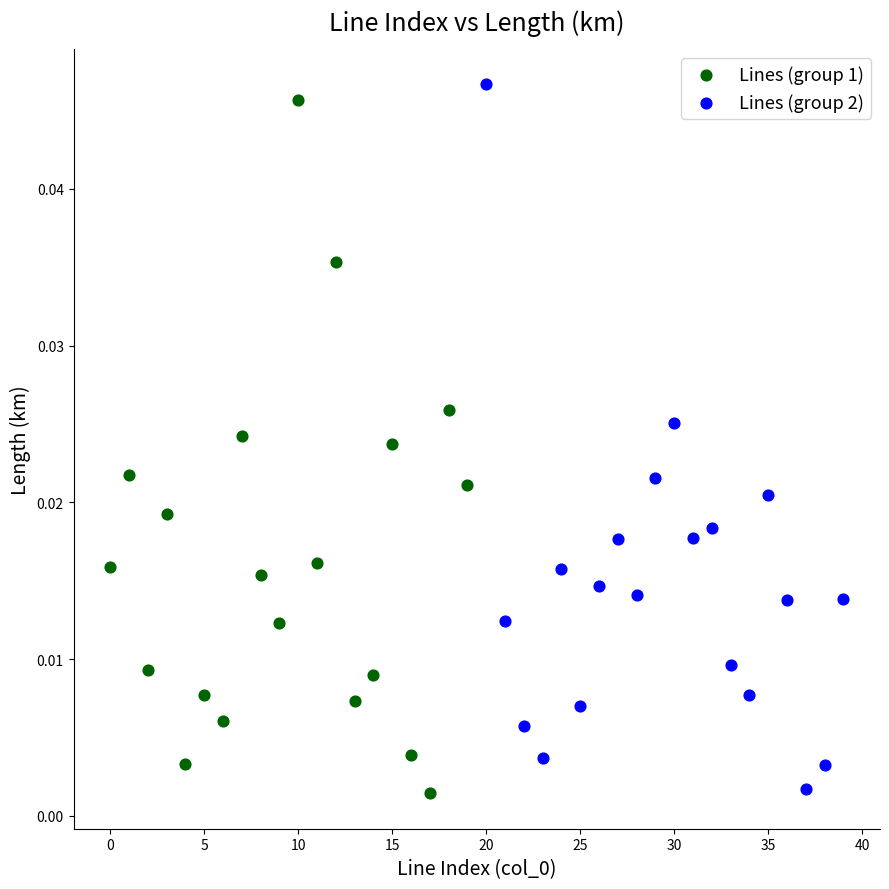

Which series reaches the maximum Y coordinate?

Lines (group 2)